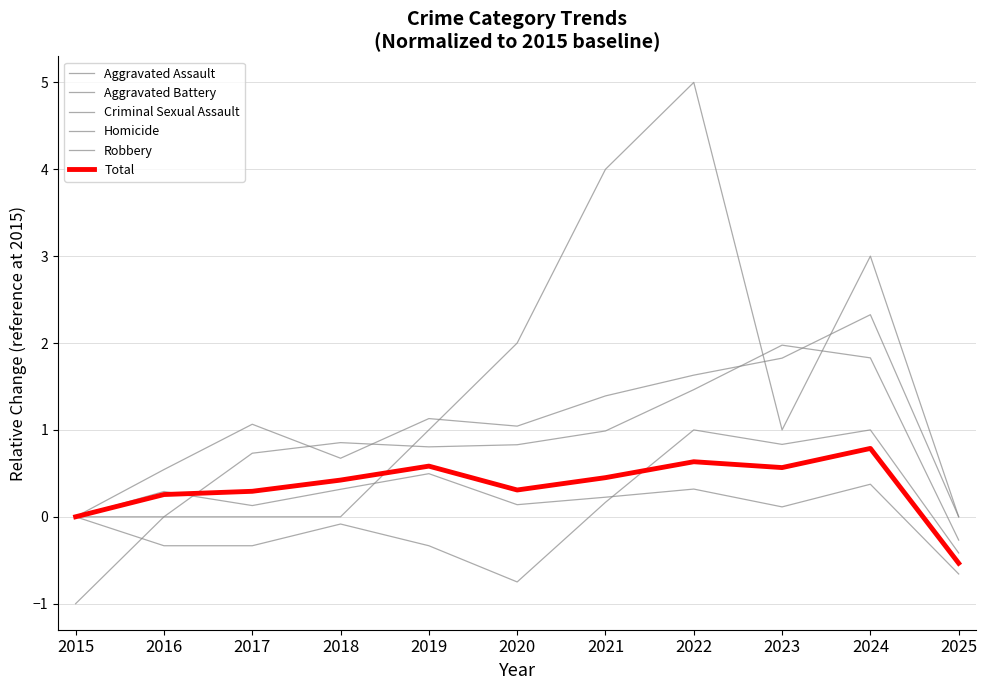

Where is the first local minimum for Aggravated Battery?

2019